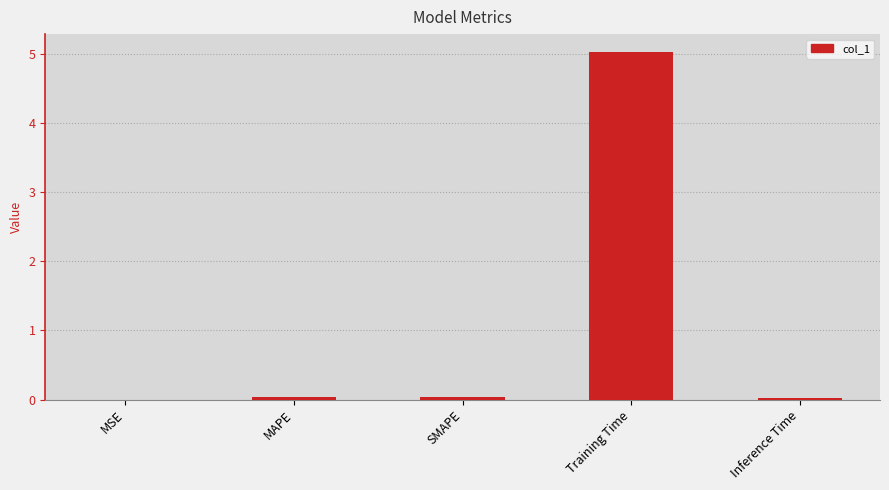

True or false: the data shows 0.0 at SMAPE.

True